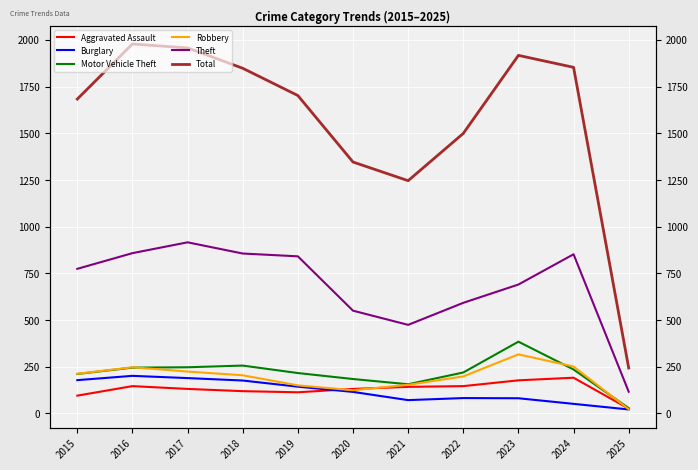

Count the number of data series in this chart.

6